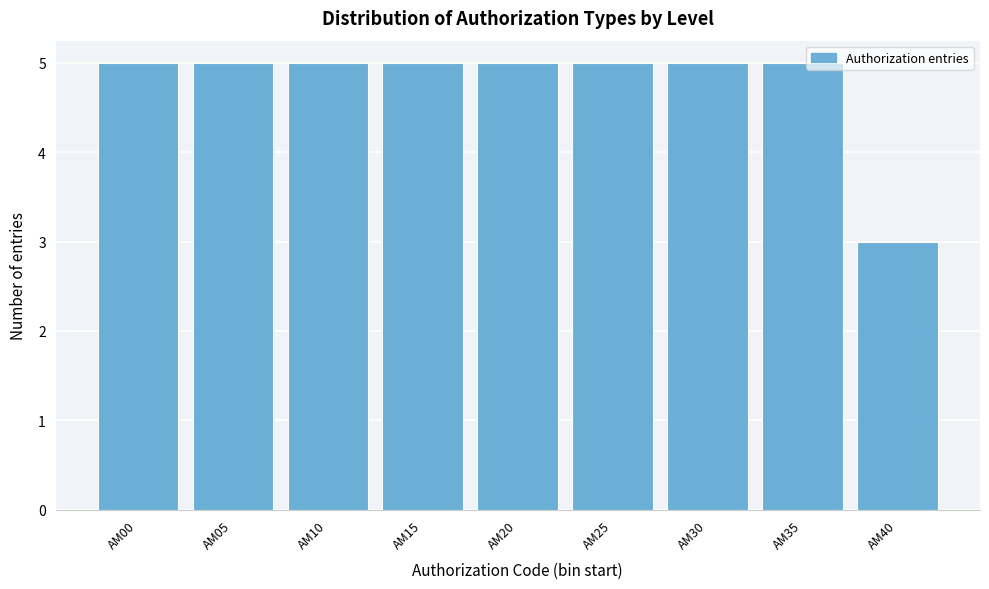

Reading right to left, transcribe all the data shown in this chart.

AM40=3	AM35=5	AM30=5	AM25=5	AM20=5	AM15=5	AM10=5	AM05=5	AM00=5